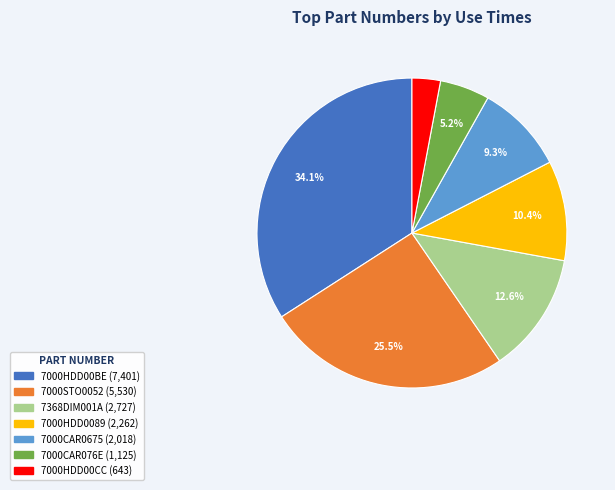

Is there any slice that represents more than half of the pie?

No